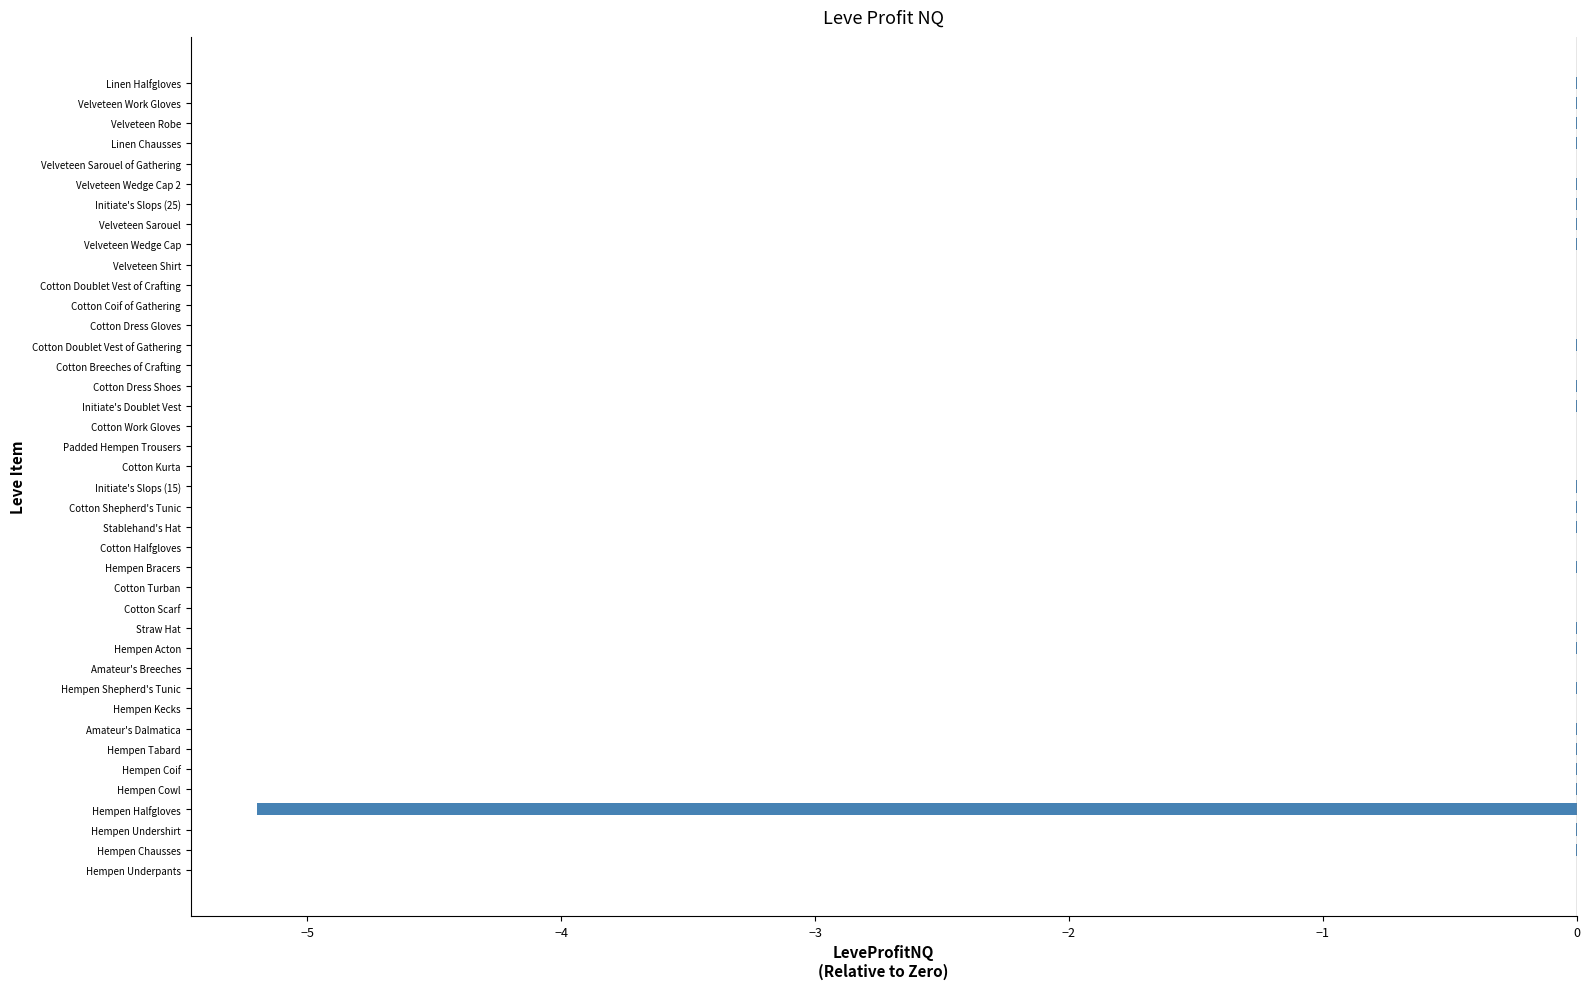

The value at Hempen Halfgloves is -5.2. True or false?

True